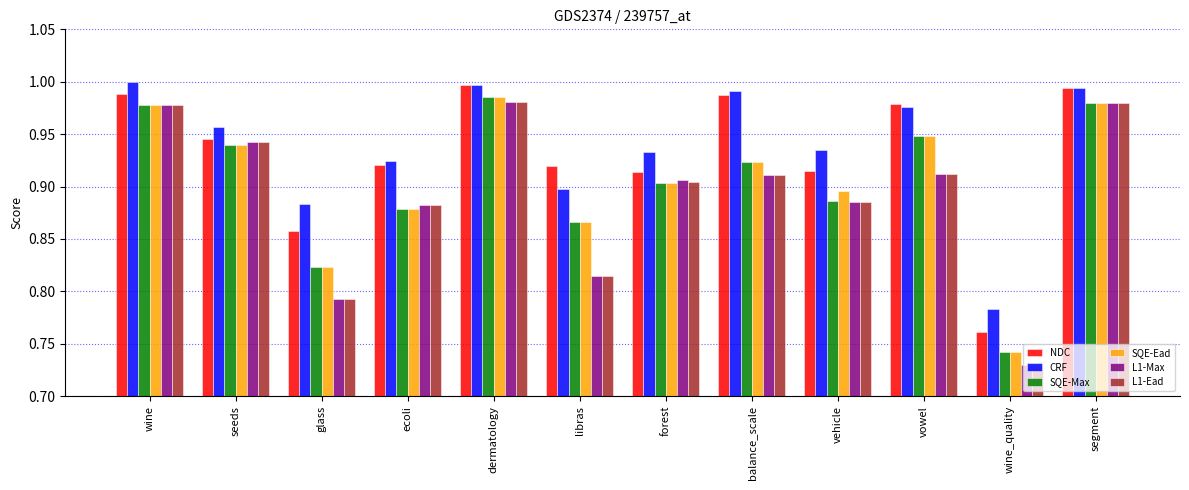

What is the difference between the maximum and minimum values in the NDC series?

0.2